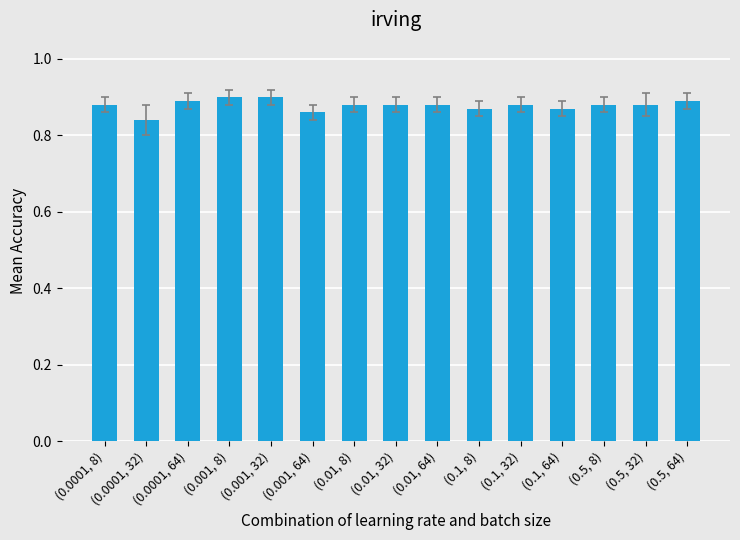

What is the label of the 6th bar from the right?

(0.1, 8)